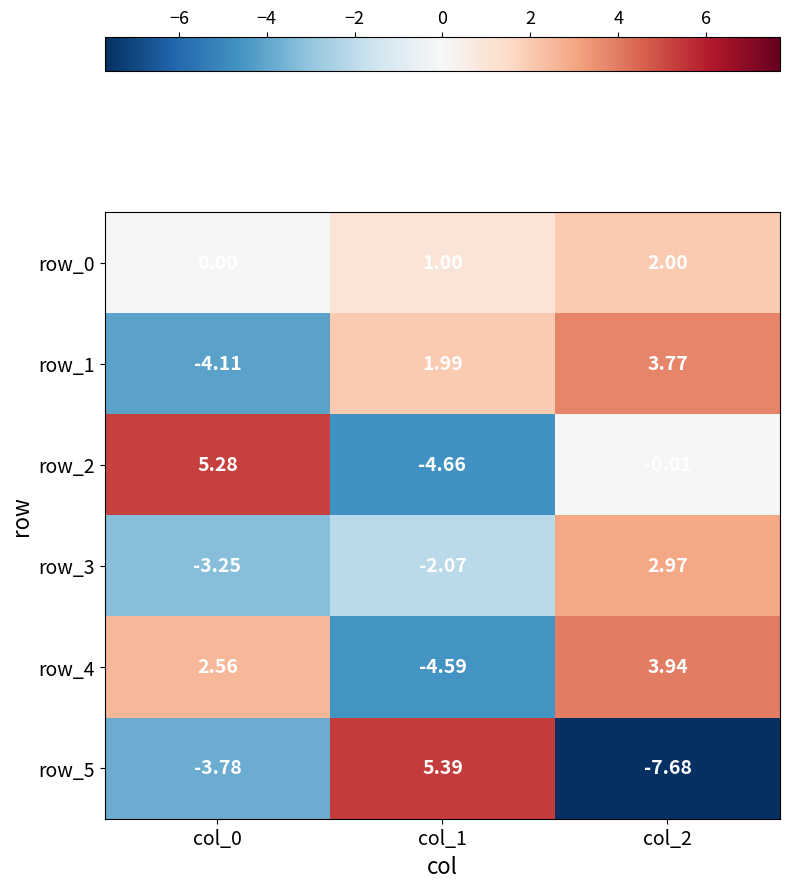

What value does the row_1 series have at col_0?

-4.1